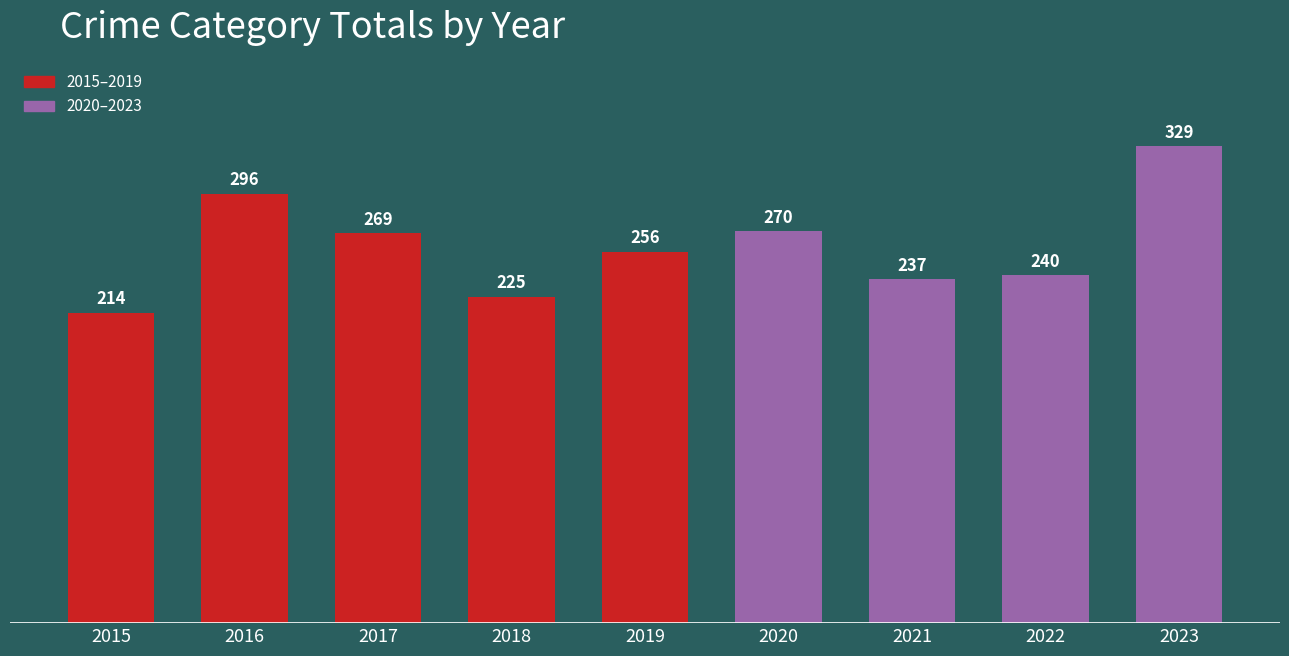

How many bars are there in total?

9